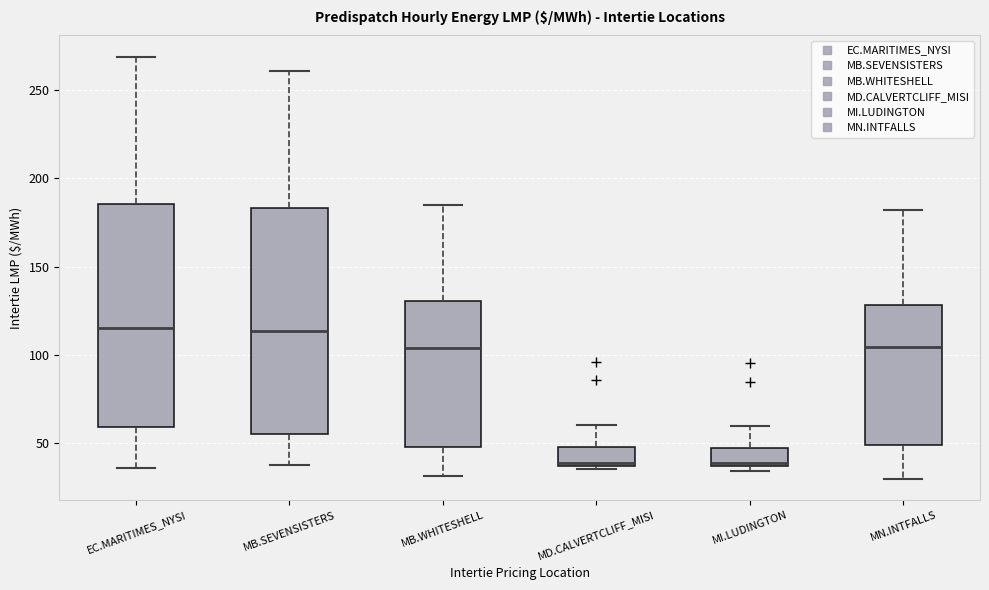

Reading left to right, transcribe this box plot: for each box, give where its median line is, the range the box spans, and where its two whiskers end, as read against the y-axis. The values are not printed on the chart, so give them approximately, as read against the axis.

EC.MARITIMES_NYSI: median 115, box 60 to 185, whiskers 35 to 270
MB.SEVENSISTERS: median 115, box 55 to 185, whiskers 40 to 260
MB.WHITESHELL: median 105, box 50 to 130, whiskers 30 to 185
MD.CALVERTCLIFF_MISI: median 40 (just above the box's lower edge), box 40 to 50, whiskers 35 to 60
MI.LUDINGTON: median 40, box 35 to 50, whiskers 35 (just below the box's lower edge) to 60
MN.INTFALLS: median 105, box 50 to 130, whiskers 30 to 180